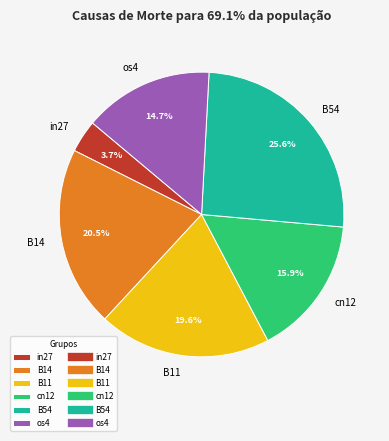

Count the number of slices in the pie.

6